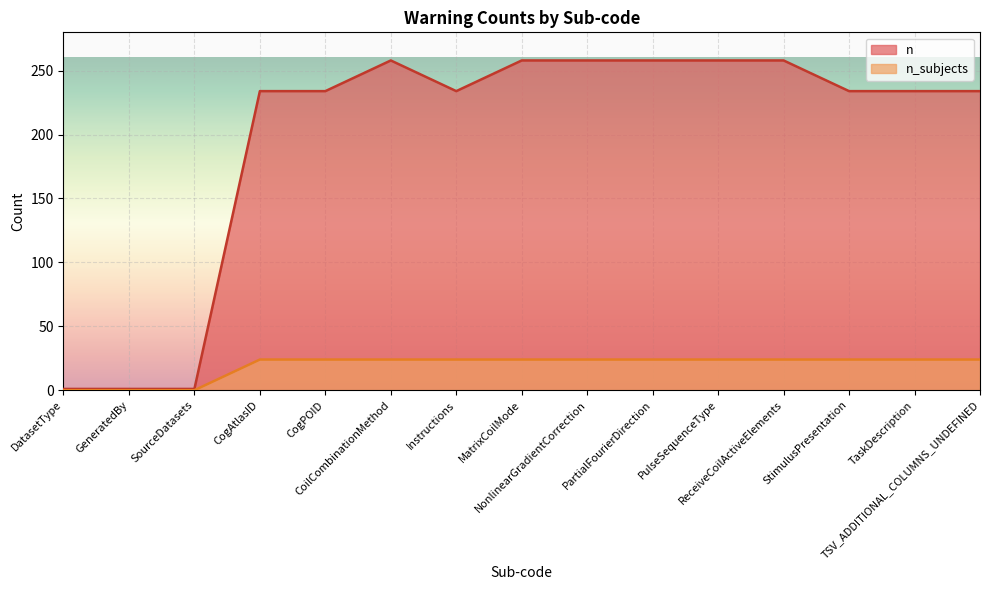

What is the difference between the highest and lowest values at DatasetType?

1